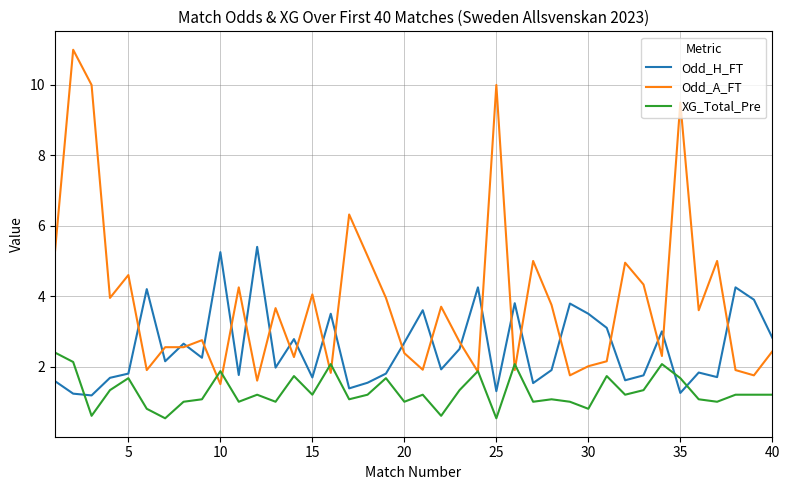

Which series has the largest total across all categories?

Odd_A_FT